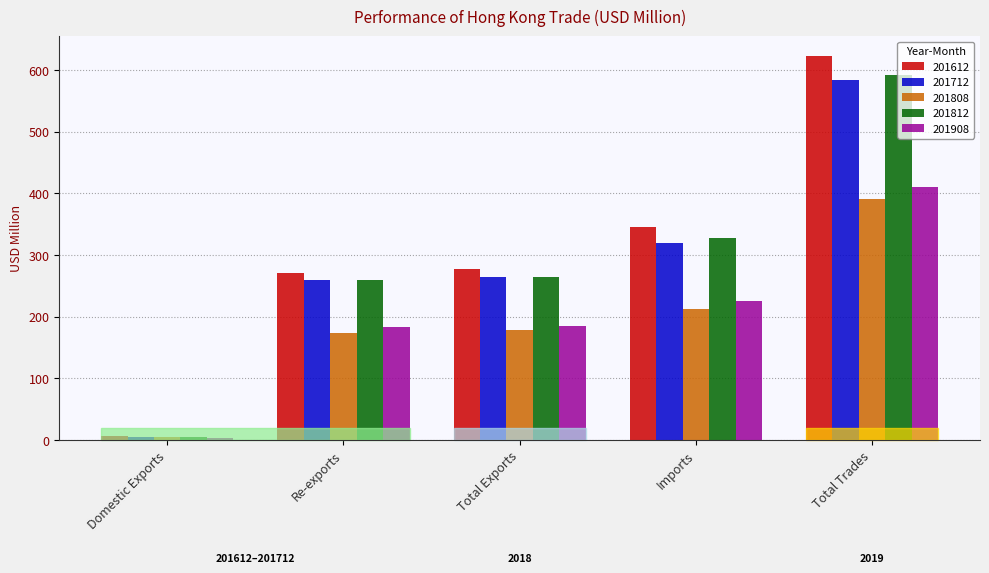

What is the total value across all series at Re-exports?

1146.0